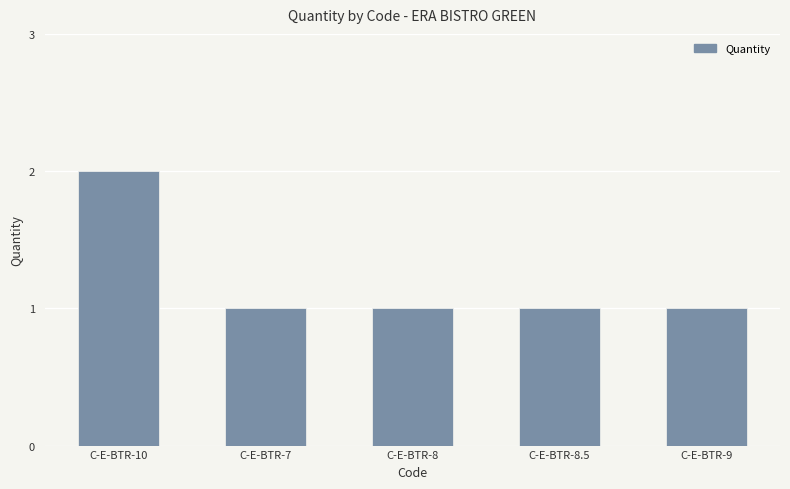

True or false: the data shows 1 at C-E-BTR-9.

True